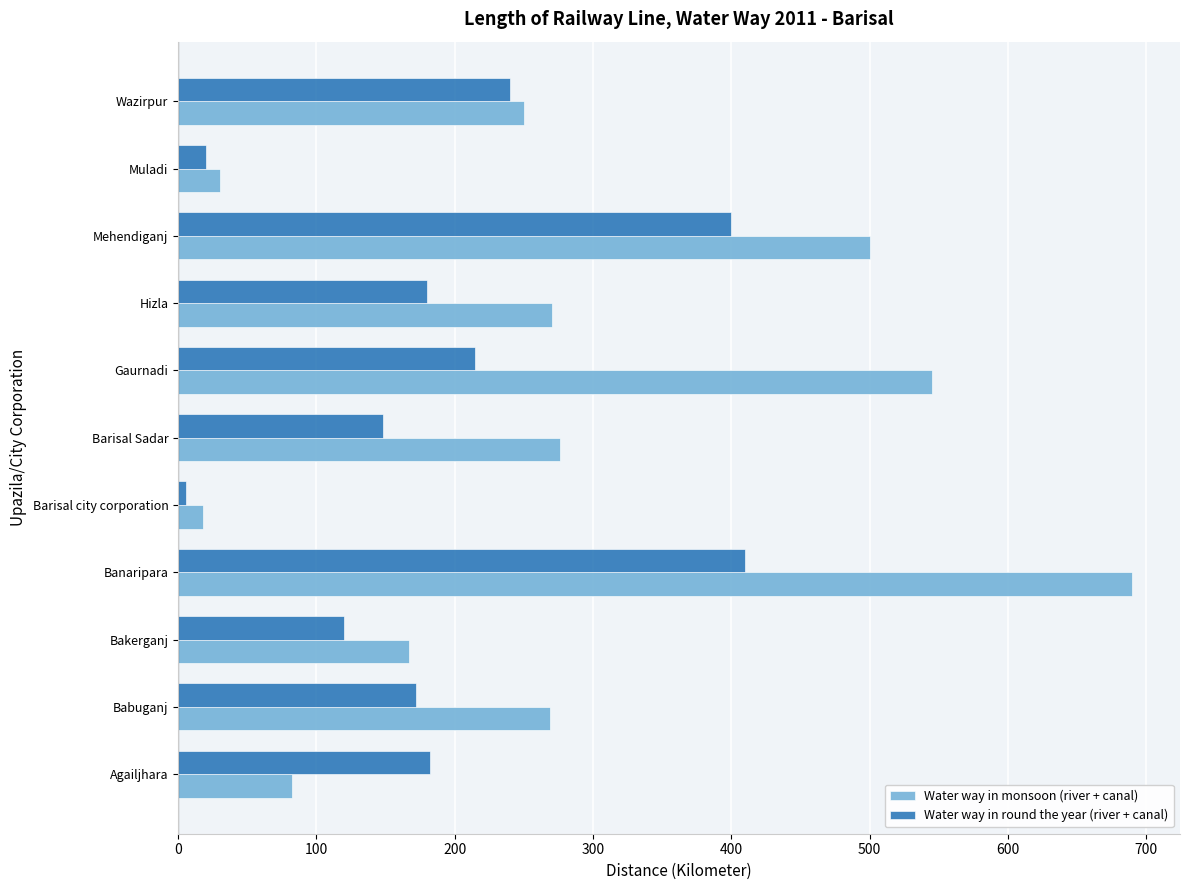

Count the number of categories in the chart.

11